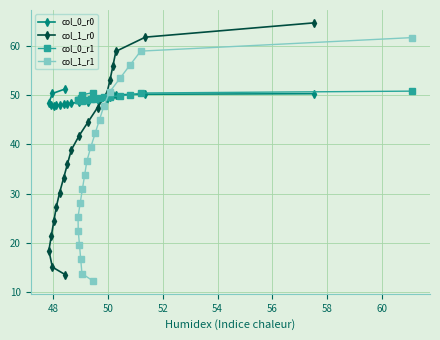

What is the value of the col_1_r0 point at the 15th from the left?

53.2